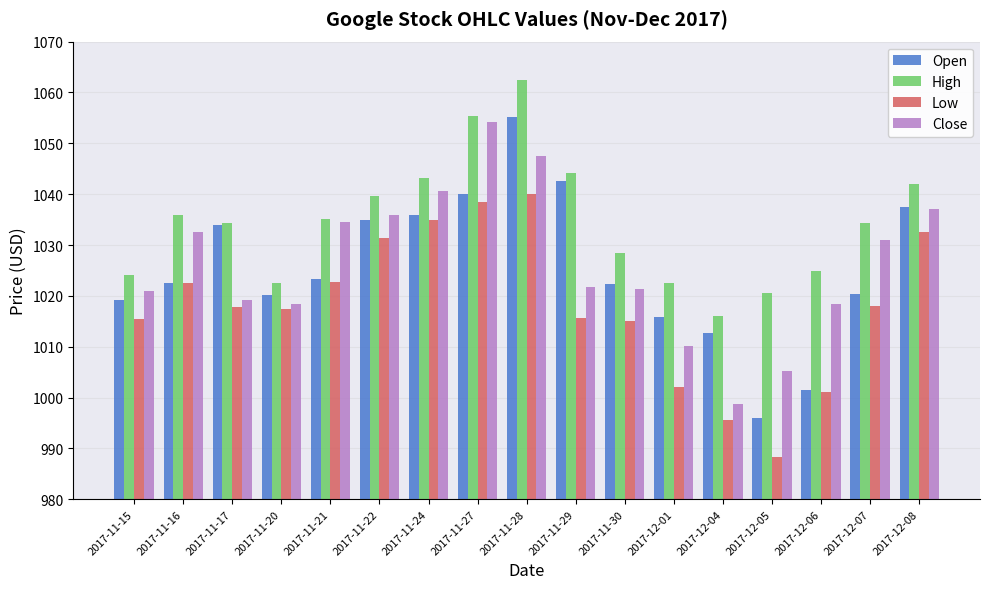

Is it true that High equals 1016.1 at 2017-12-04?

True